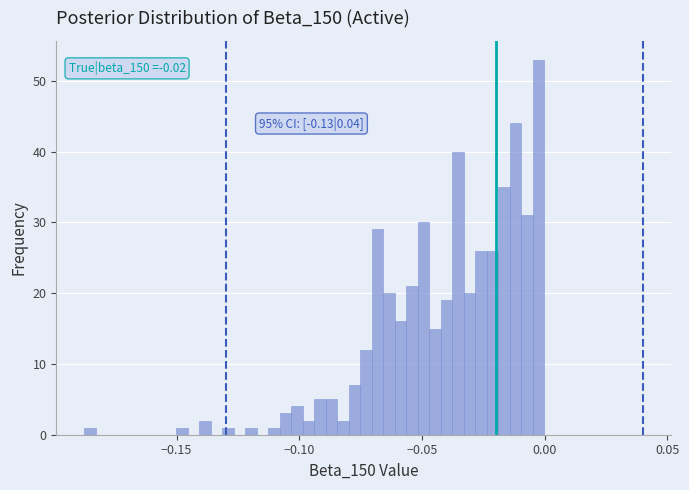

Around what value on the x-axis is the tallest bar? Give the approximate position of its centre, as read against the axis.

0.000